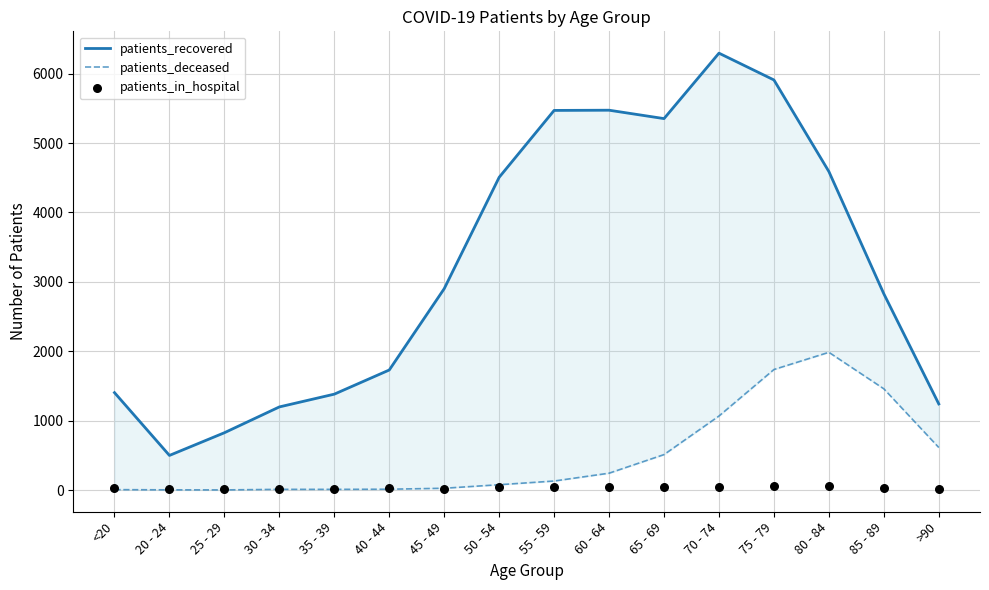

At which category is the sum across all series the highest?

75 - 79